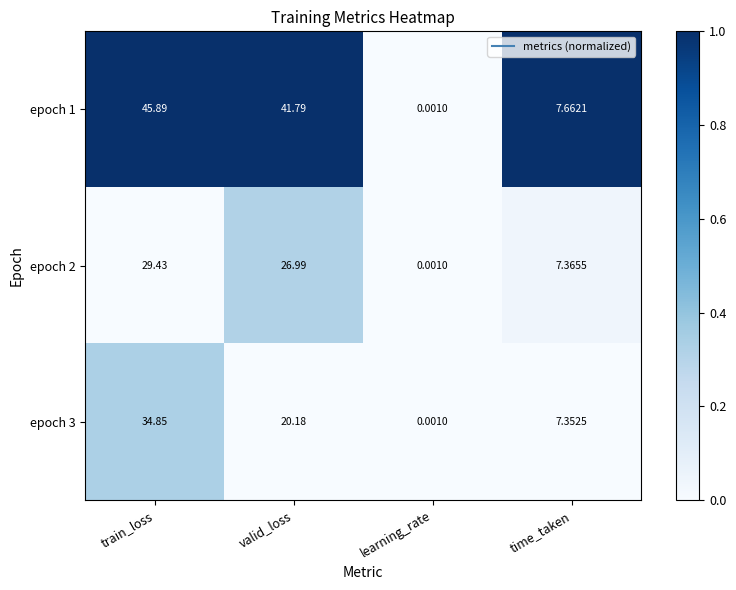

Which category has the highest value in the epoch 1 series?

train_loss